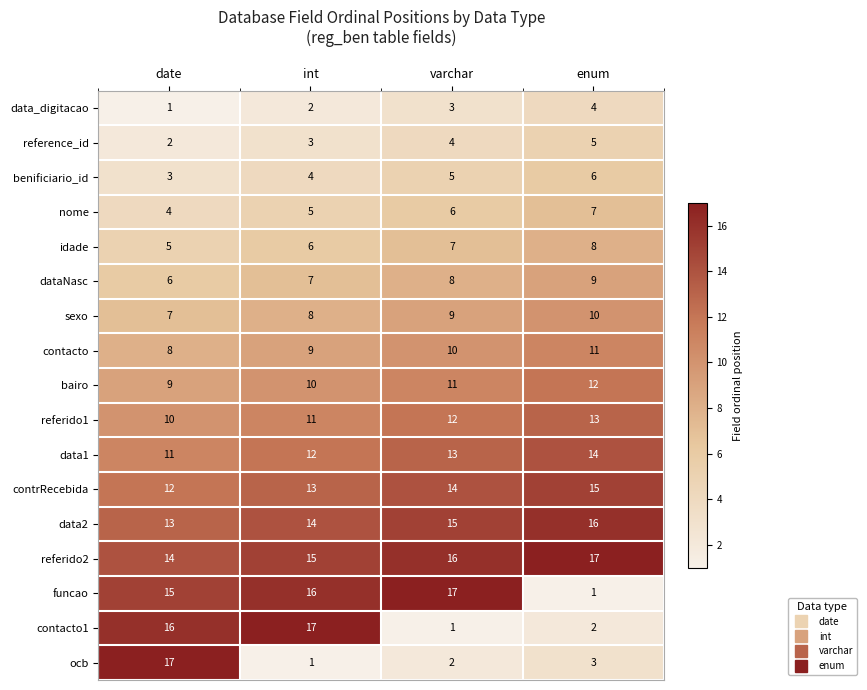

What is the average value of the contacto series?

10